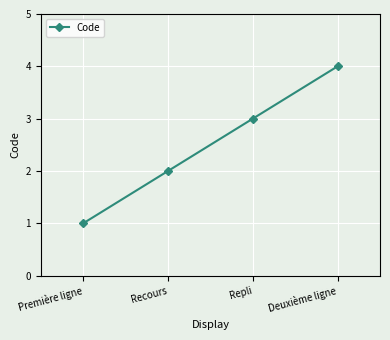

What is the ratio of the value at Recours to the value at Repli?

0.7